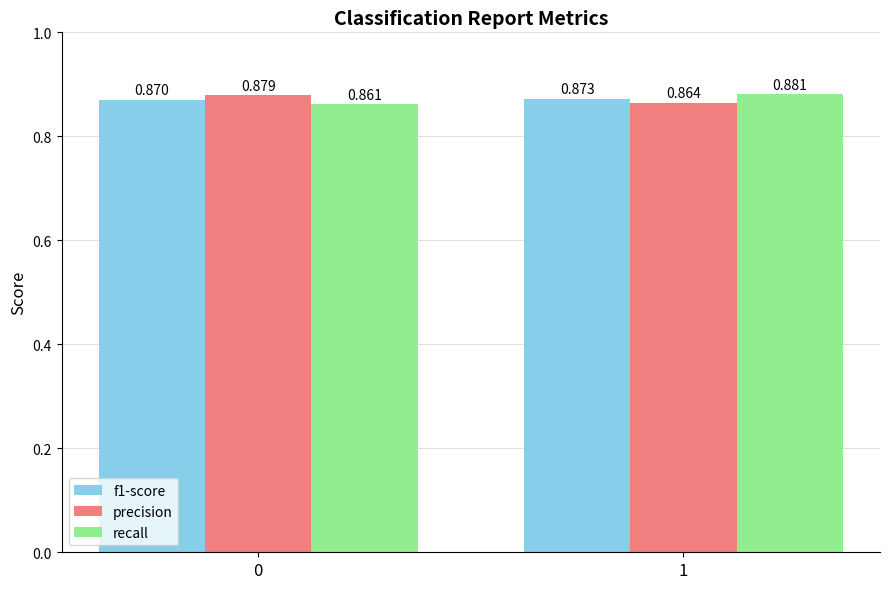

How many distinct data groups are displayed?

3